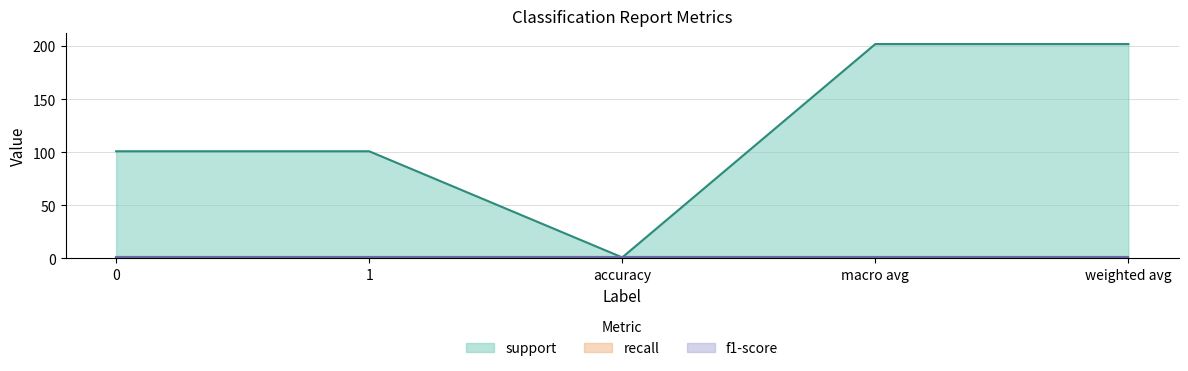

Reading left to right, list all the values displayed in this chart.

support: 101	101	1	202	202
recall: 1	1	1	1	1
f1-score: 1	1	1	1	1